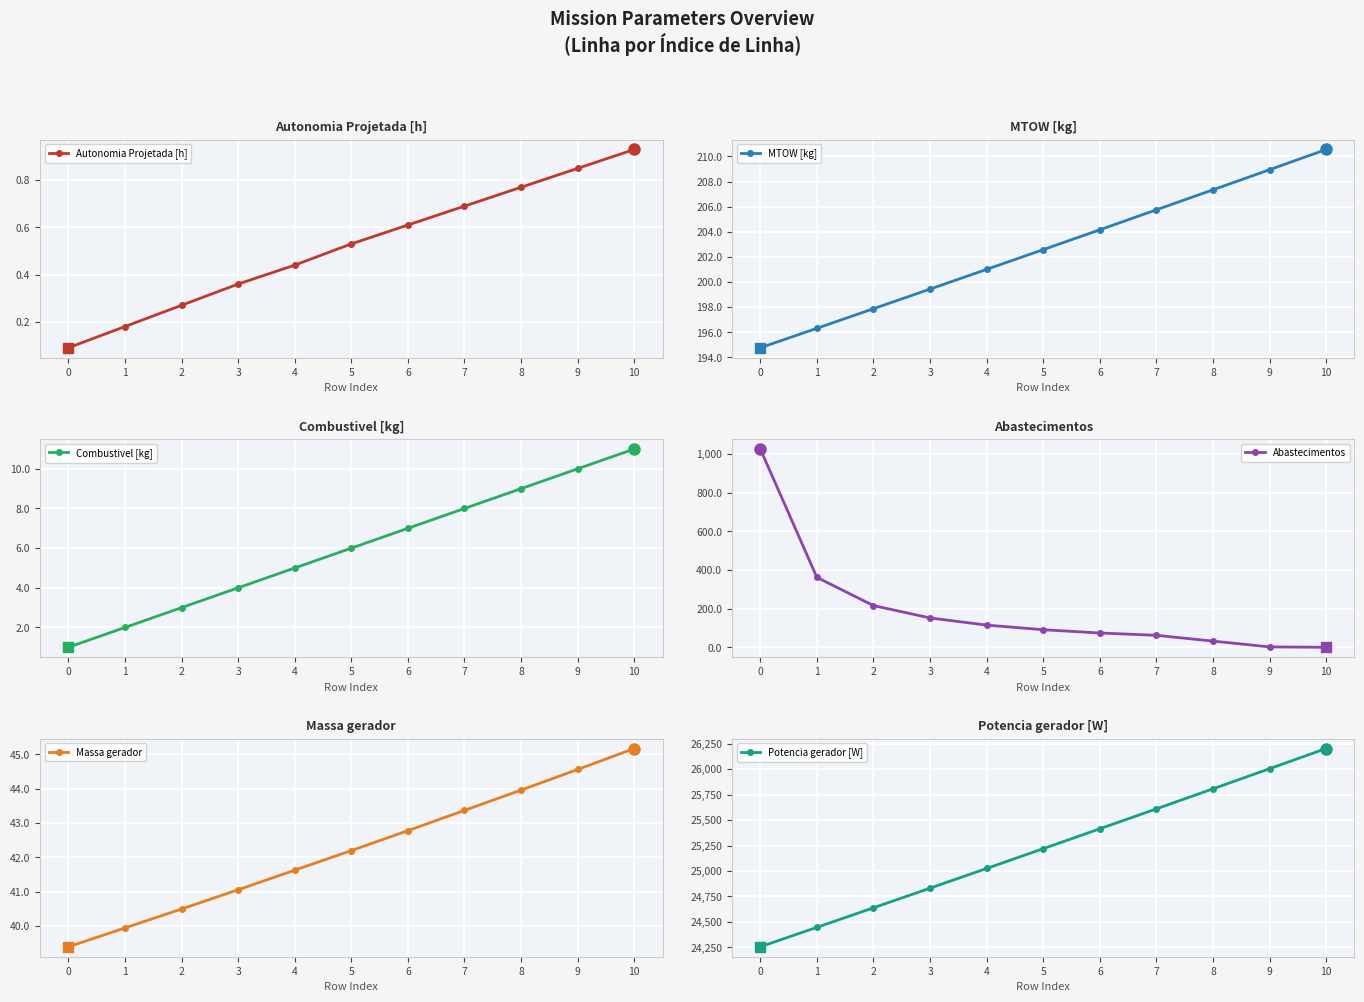

True or false: Autonomia Projetada [h] and Combustivel [kg] intersect in this chart.

False